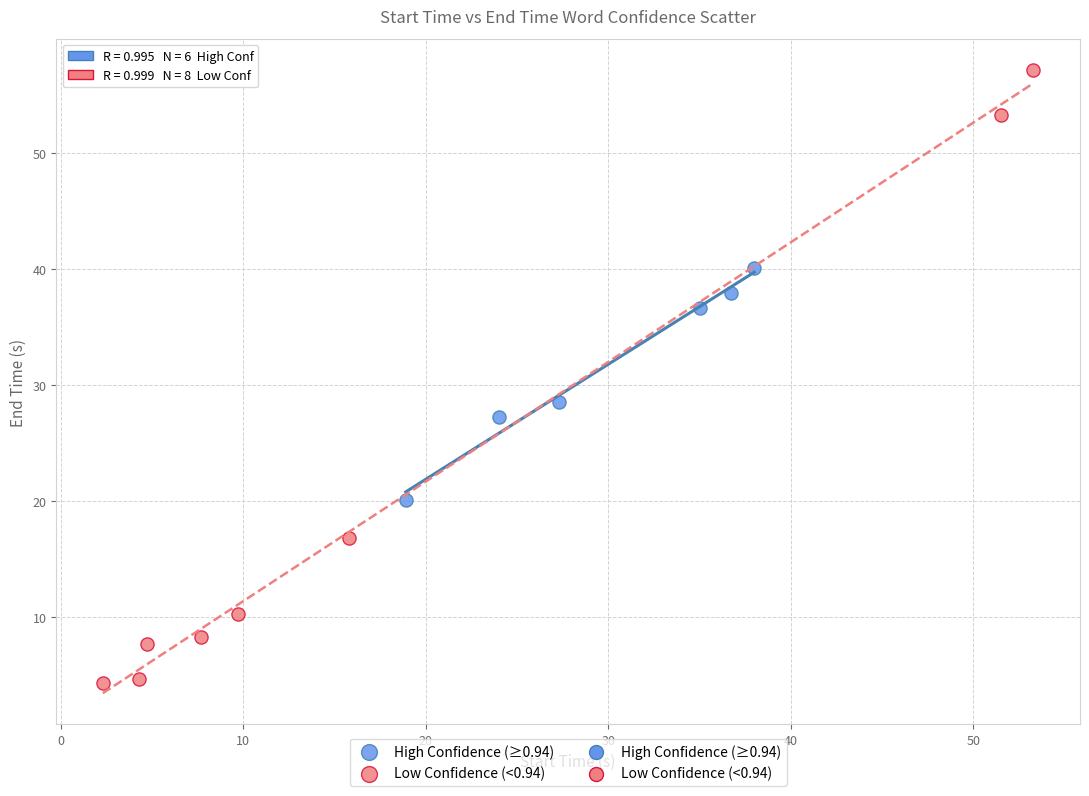

Which series contains the highest Y value?

Low Confidence (<0.94)